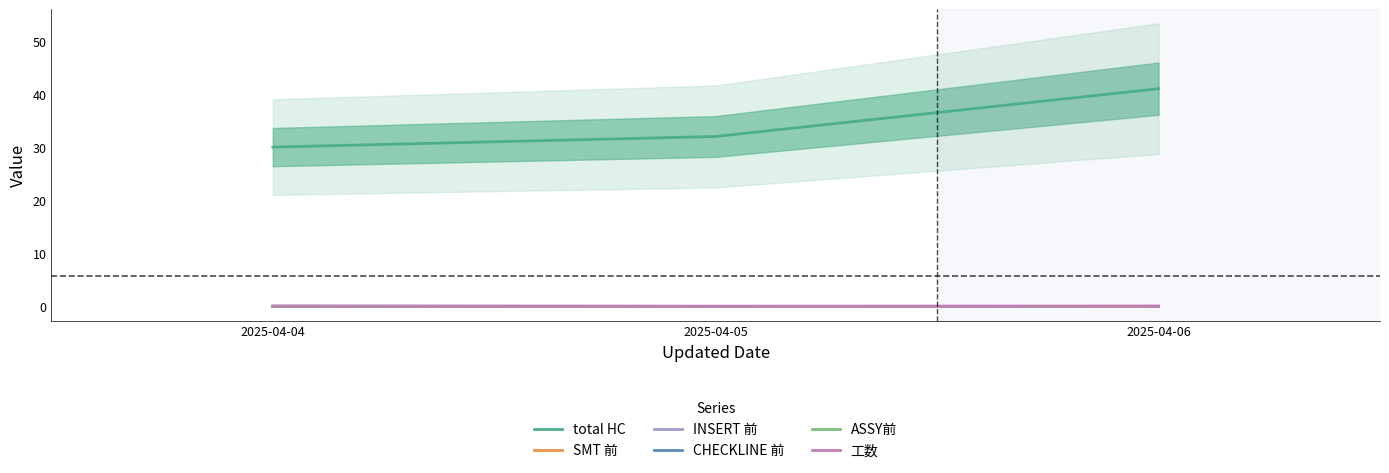

The 工数 series shows 0.0 at 2025-04-06. True or false?

False